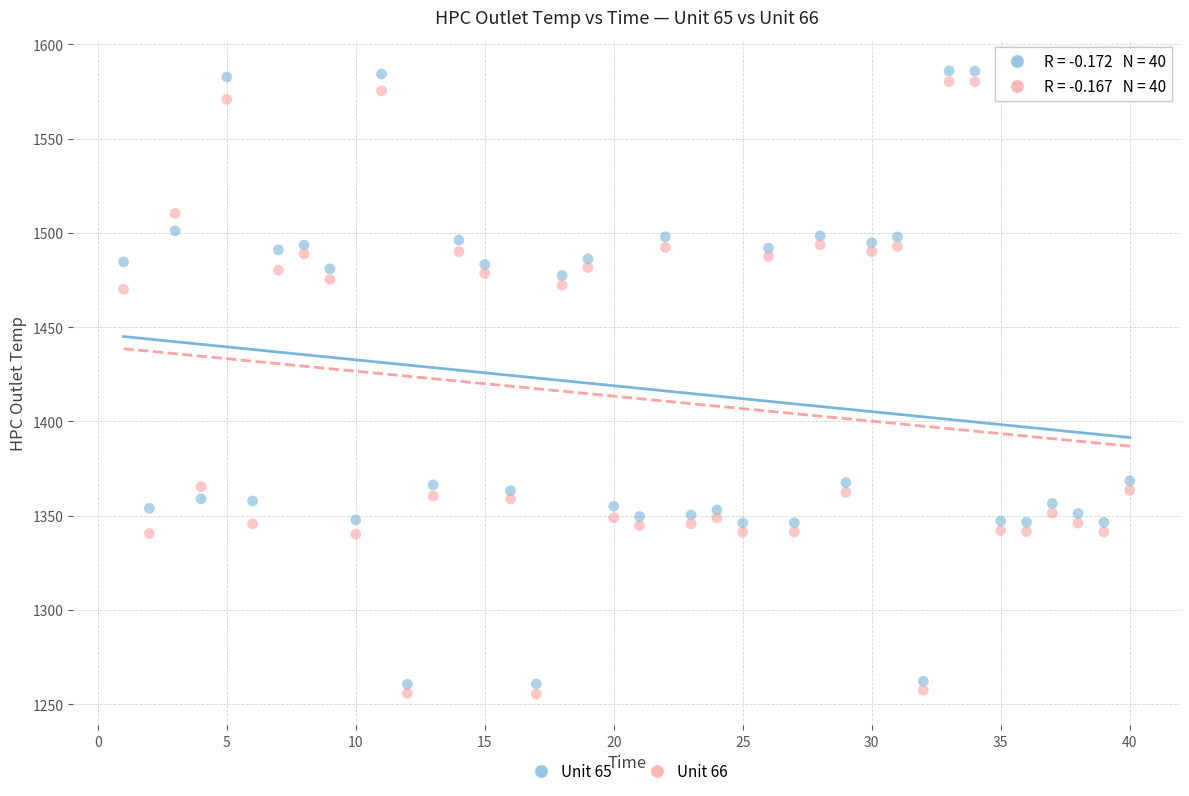

What is the X range (max minus min) for the scatter plot?

39.0